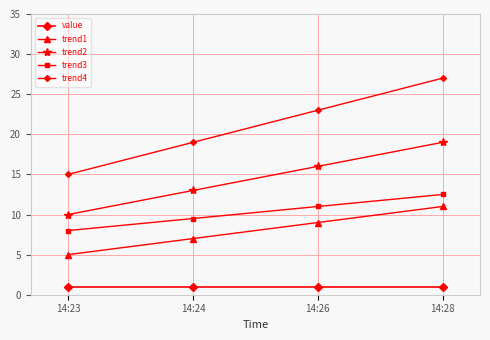

Read the trend4 value at 14:24.

19.0